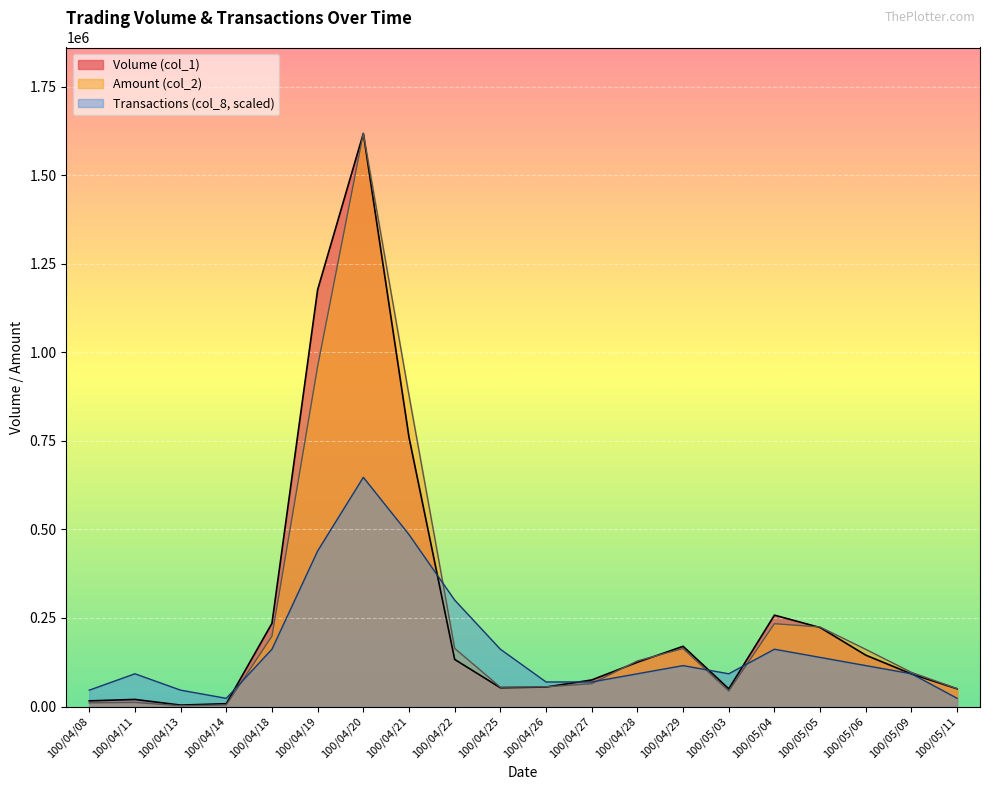

Between which two adjacent categories do Amount (col_2) and Transactions (col_8) first intersect?

100/04/14 and 100/04/18